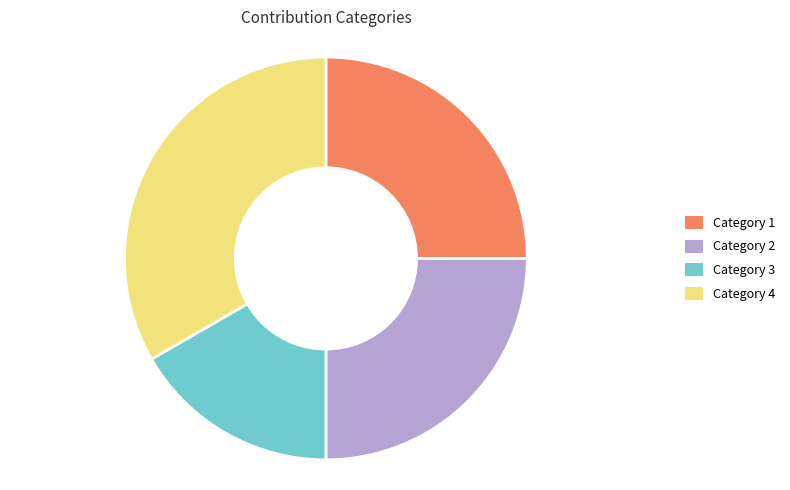

How many slices are in this pie chart?

4